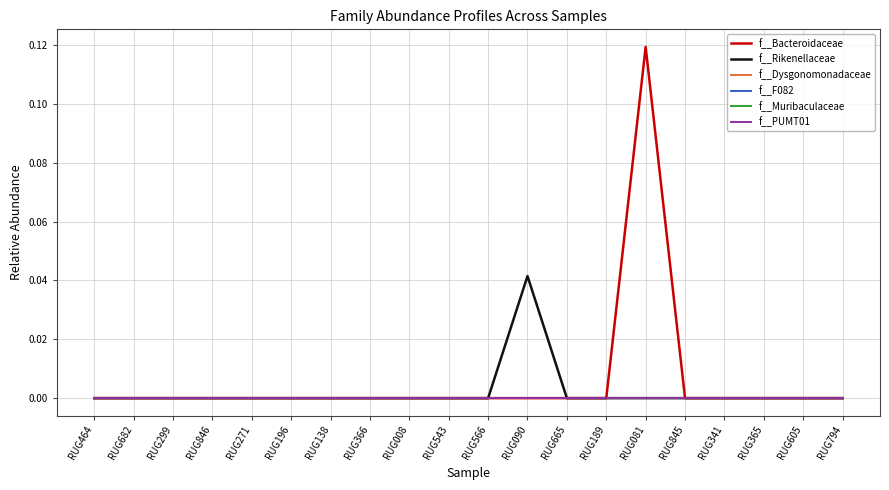

At which label does f__PUMT01 reach its peak?

RUG464